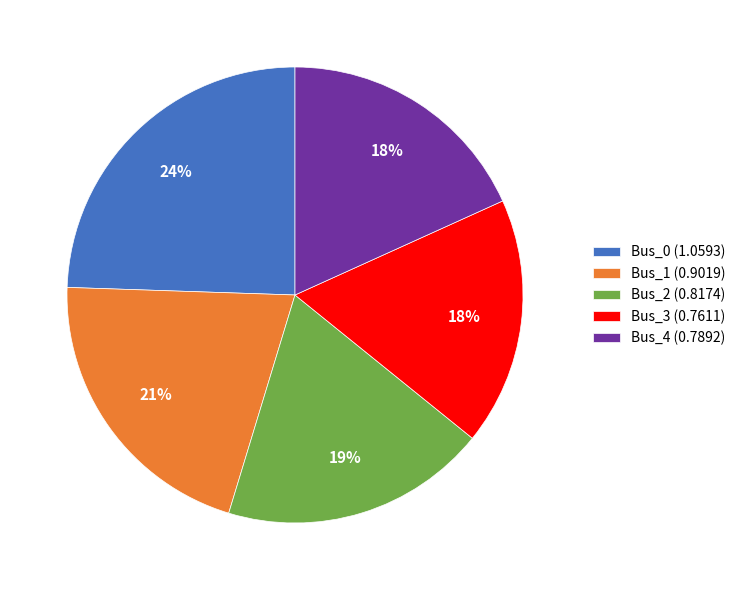

Which slice is the largest?

Bus_0